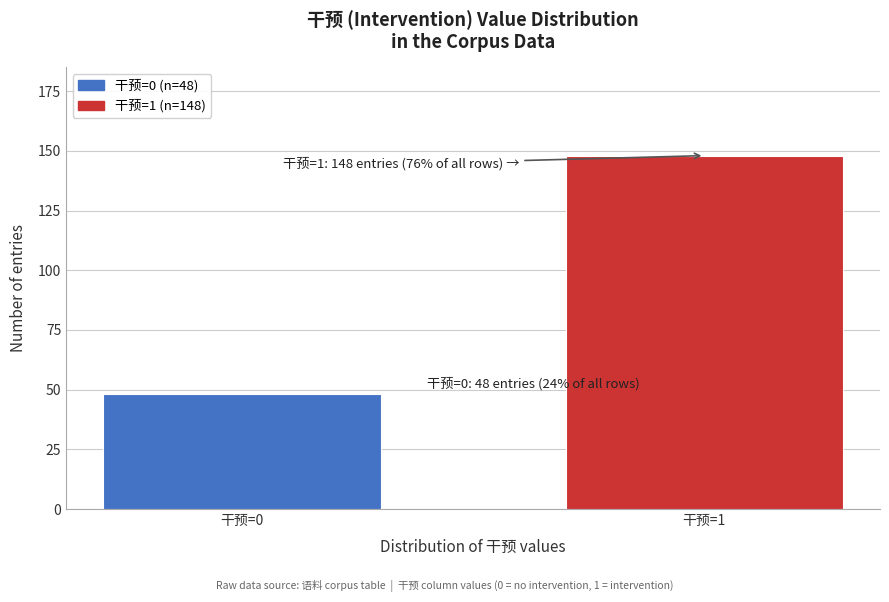

Reading right to left, what are all the values shown in this chart?

148	48